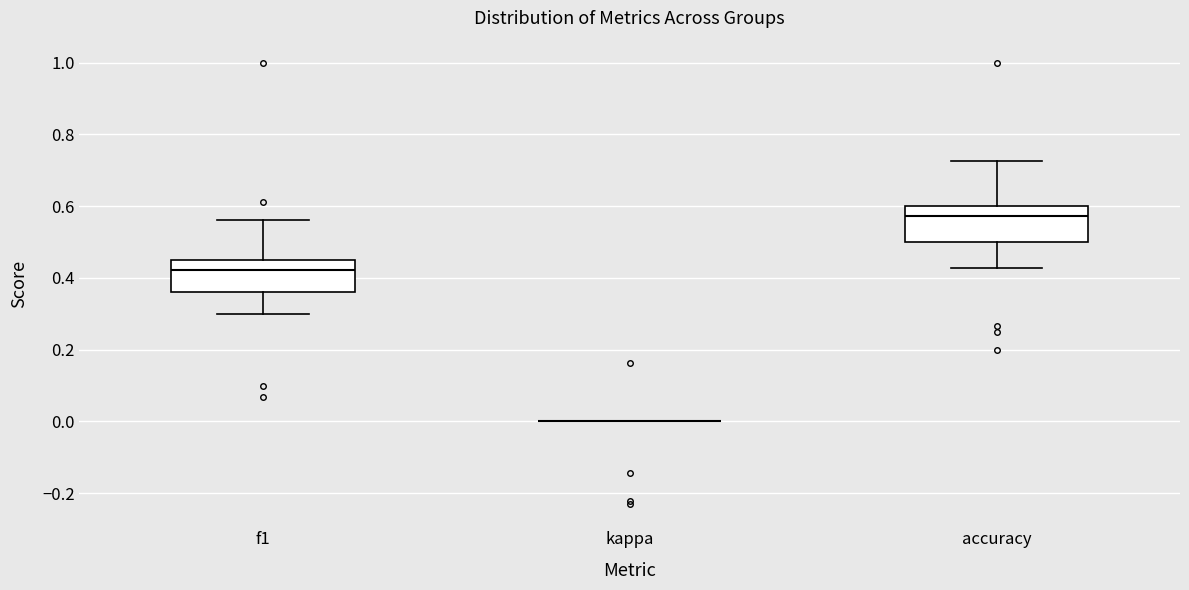

Reading left to right, read every box against the y-axis: the position of its median line, the range the box covers, and the ends of its whiskers. The values are not printed on the chart, so give them approximately, as read against the axis.

f1: median 0.42, box 0.36 to 0.46, whiskers 0.30 to 0.56
kappa: box collapsed to a line at 0.00, whiskers 0.00 to 0.00
accuracy: median 0.58, box 0.50 to 0.60, whiskers 0.42 to 0.72